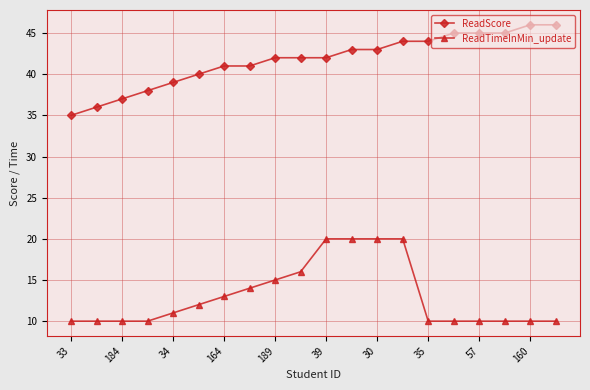

At how many categories does at least one series exceed 23?

20